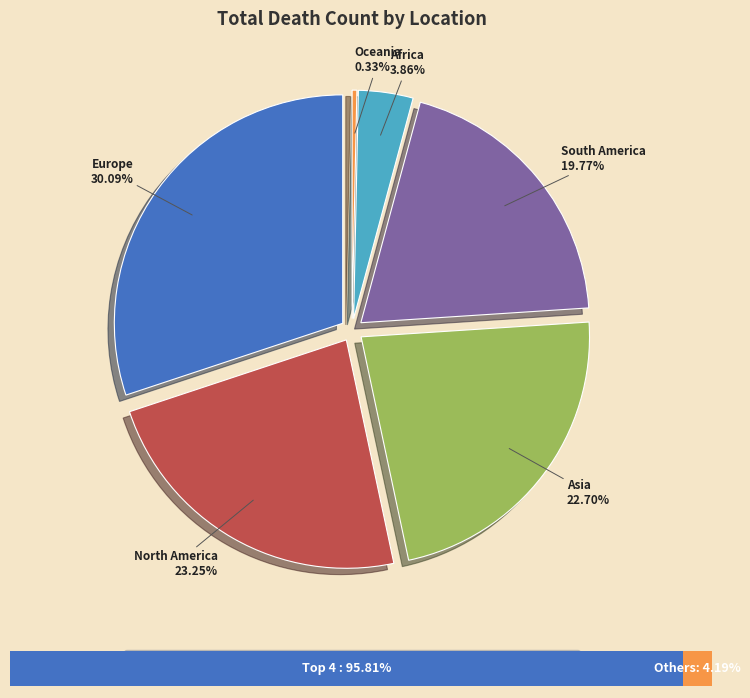

Rank the categories by value from lowest to highest.

Oceania, Africa, South America, Asia, North America, Europe